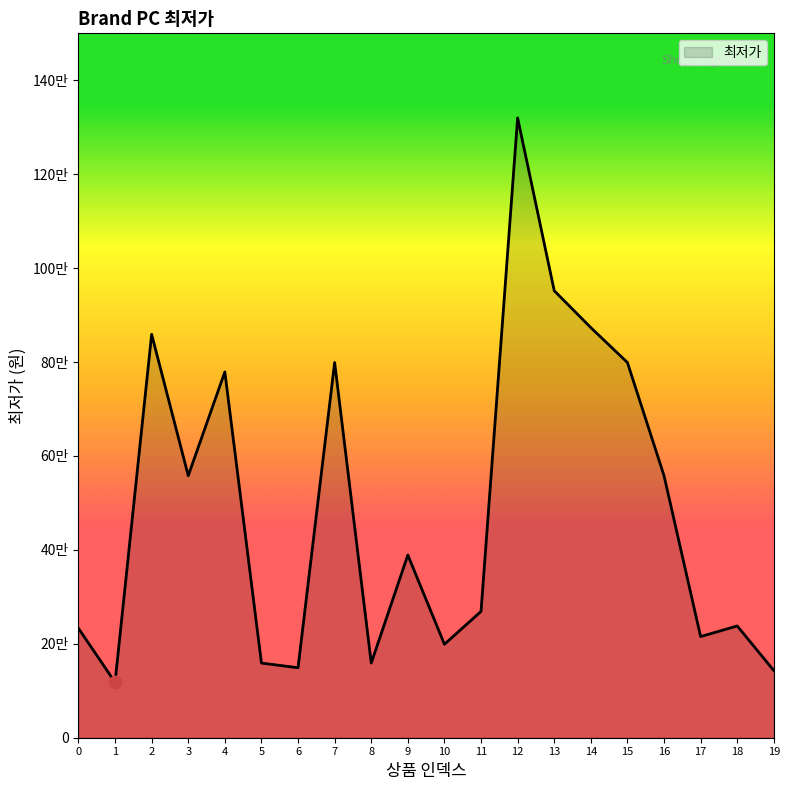

Does the chart have visible grid lines?

No